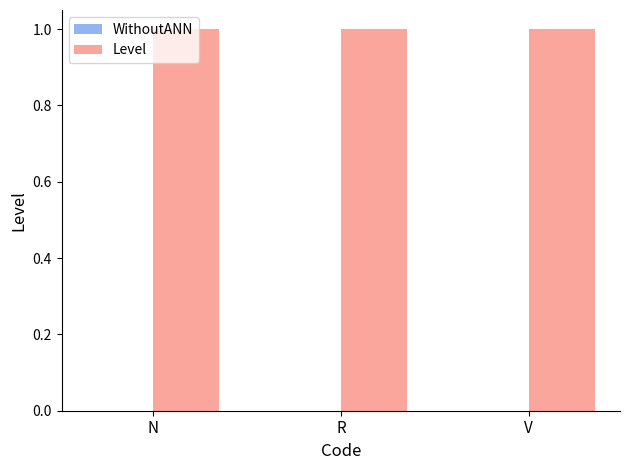

At how many categories does at least one series exceed 0?

3